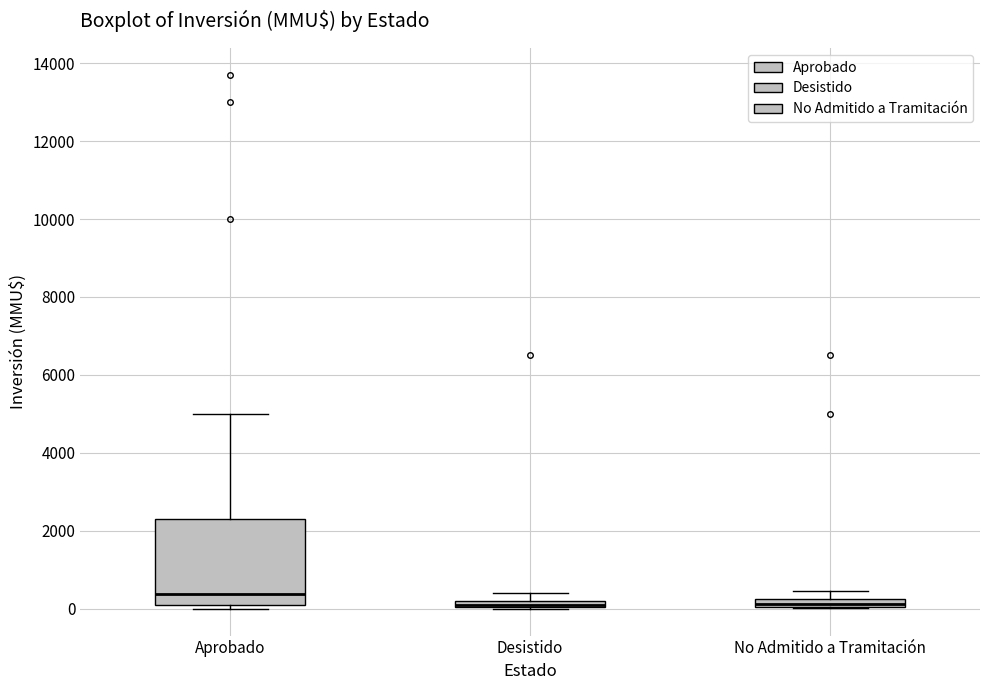

Comparing the boxes themselves (not the whiskers), which one is the tallest?

Aprobado